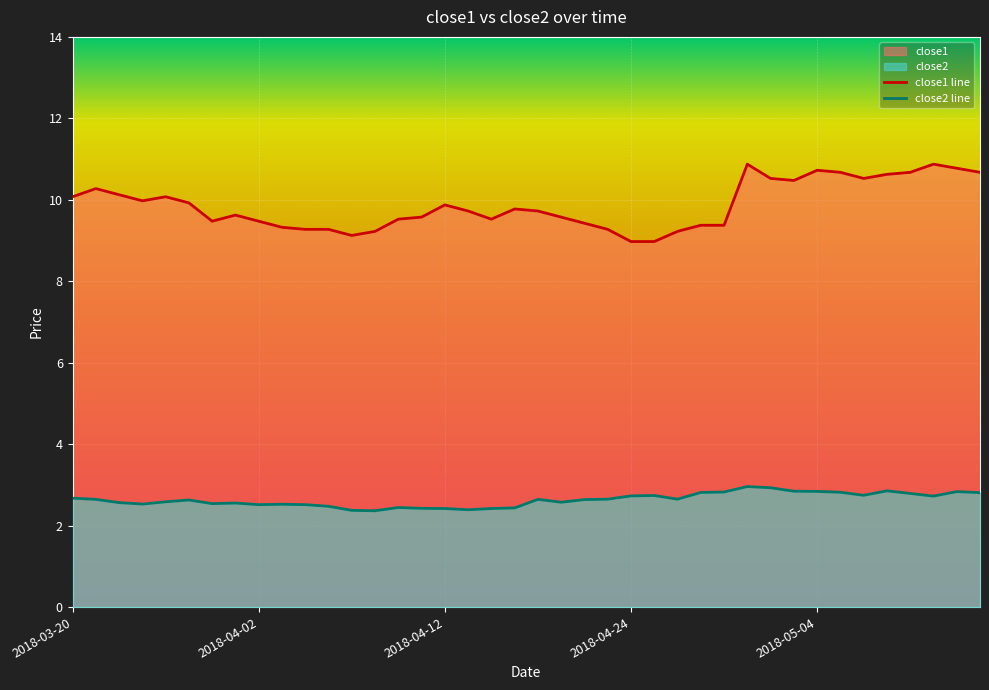

What is the value of the close2 point at the 19th from the left?

2.4